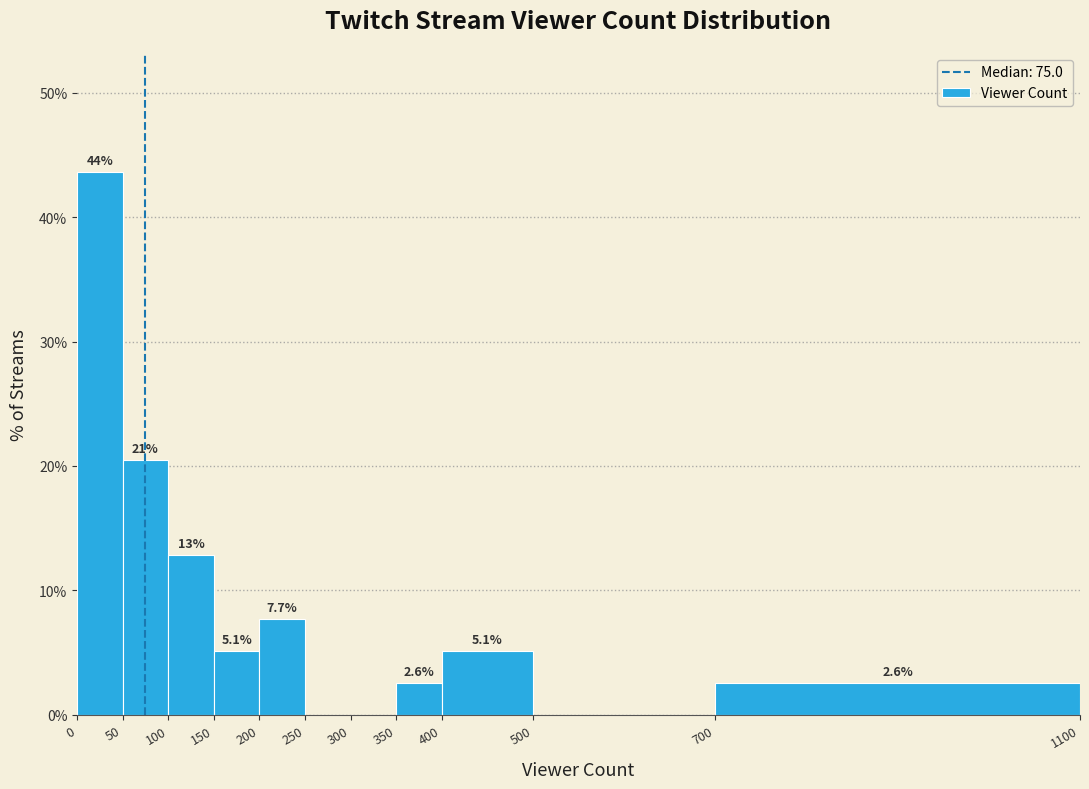

Which range on the x-axis has the tallest bar?

0 to 50